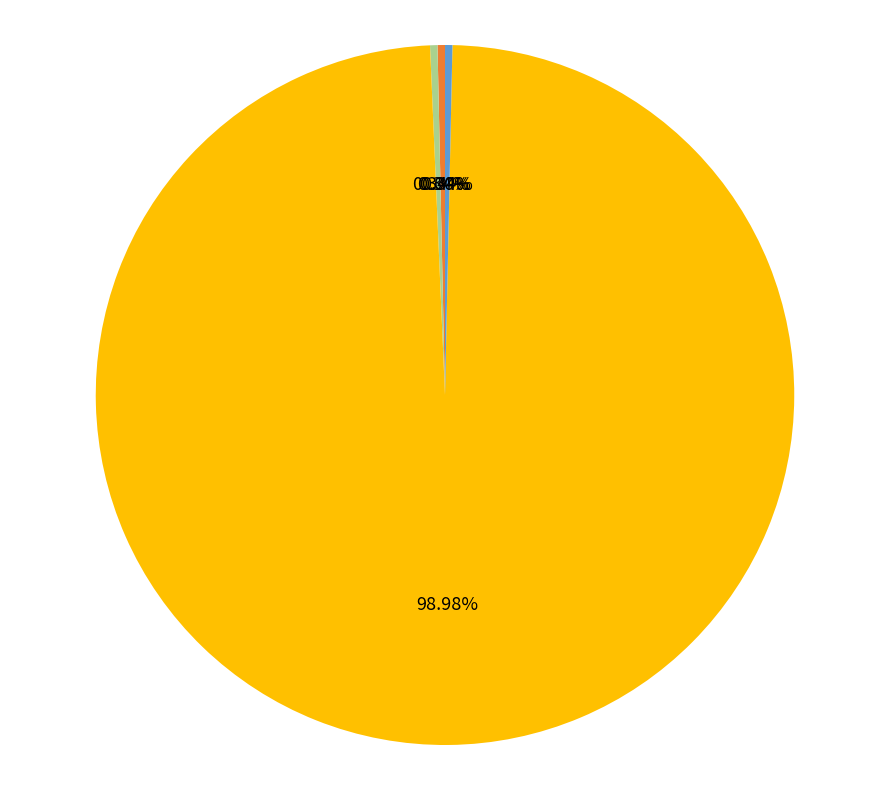

Does SMAPE represent more than half of the total?

No